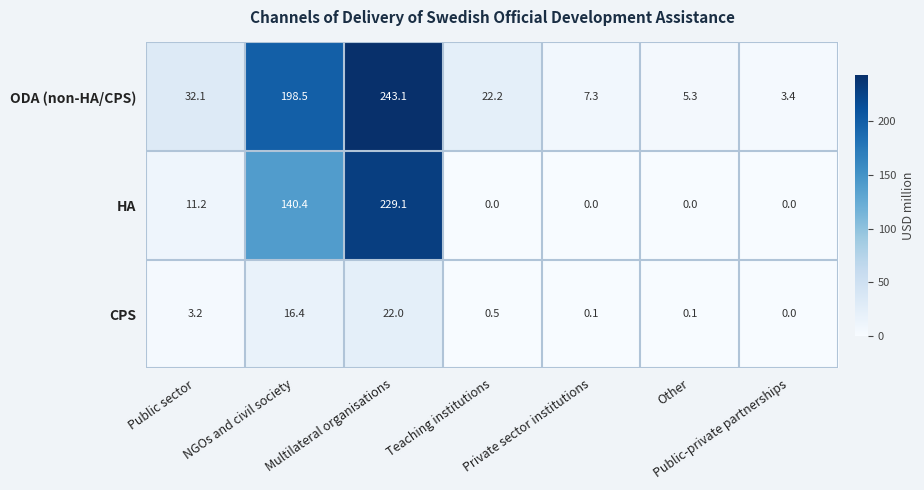

Where is HA nearest to the value 114?

NGOs and civil society